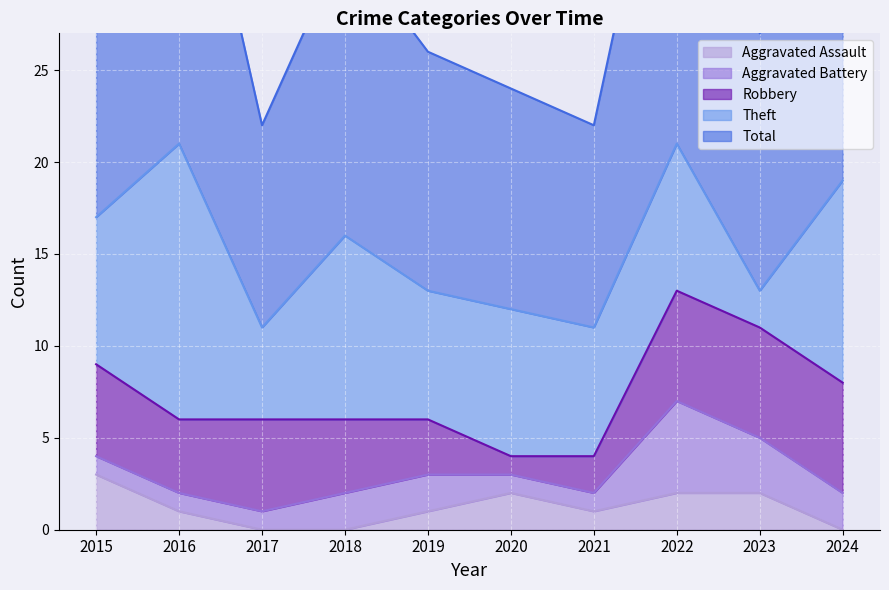

Which series has the widest spread of values?

Theft